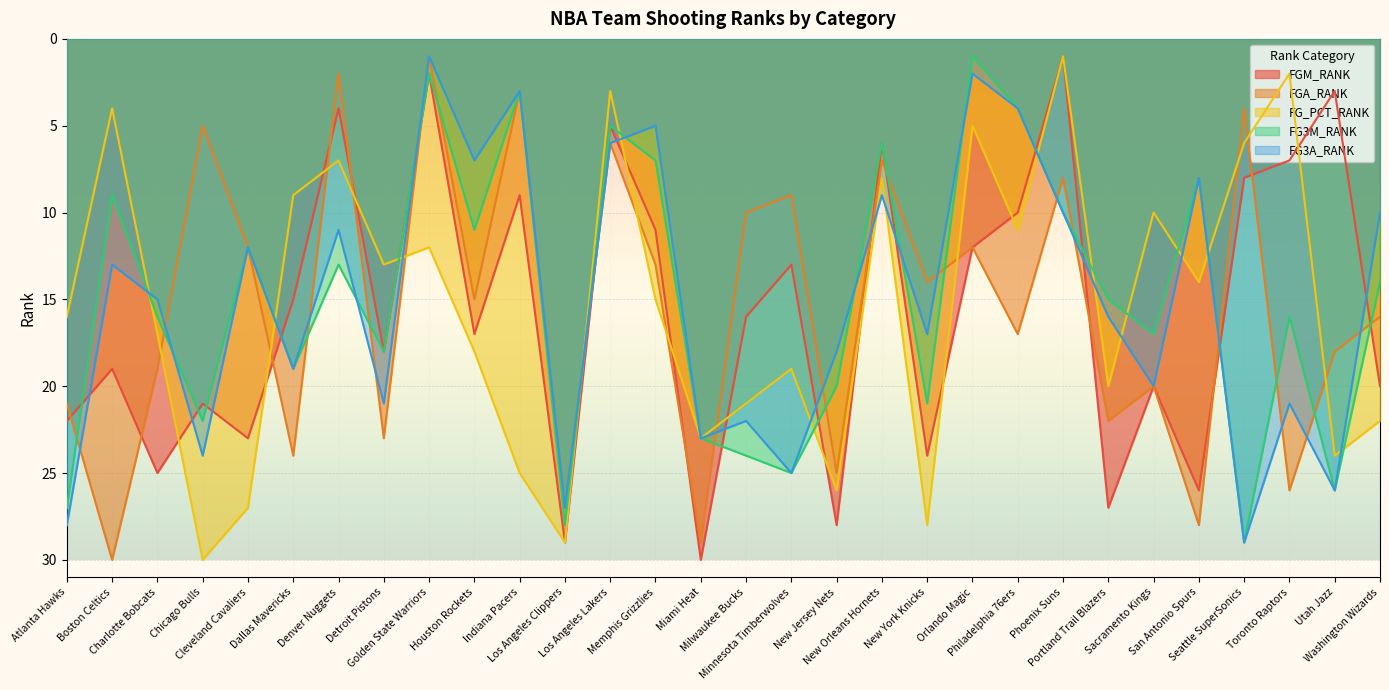

What is the label of the 14th point from the right?

Minnesota Timberwolves